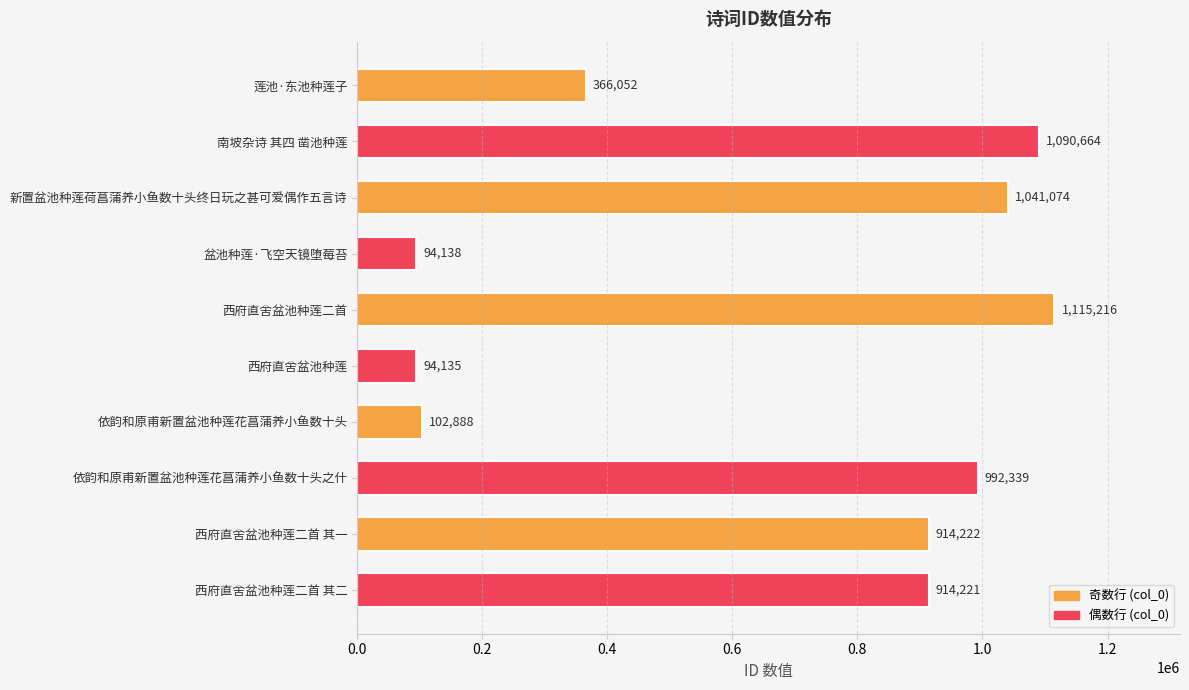

Which has a higher value, 依韵和原甫新置盆池种莲花菖蒲养小鱼数十头之什 or 西府直舍盆池种莲?

依韵和原甫新置盆池种莲花菖蒲养小鱼数十头之什